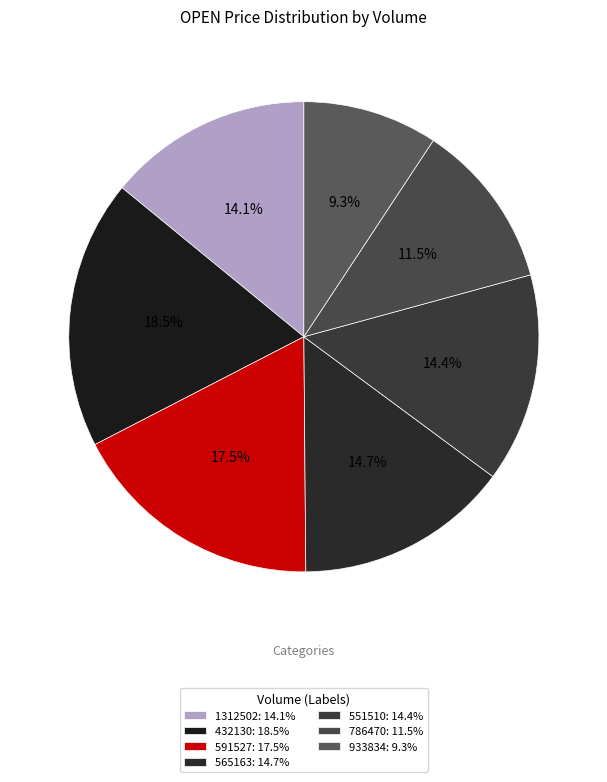

Combined, do 591527 and 786470 account for over 50%?

No